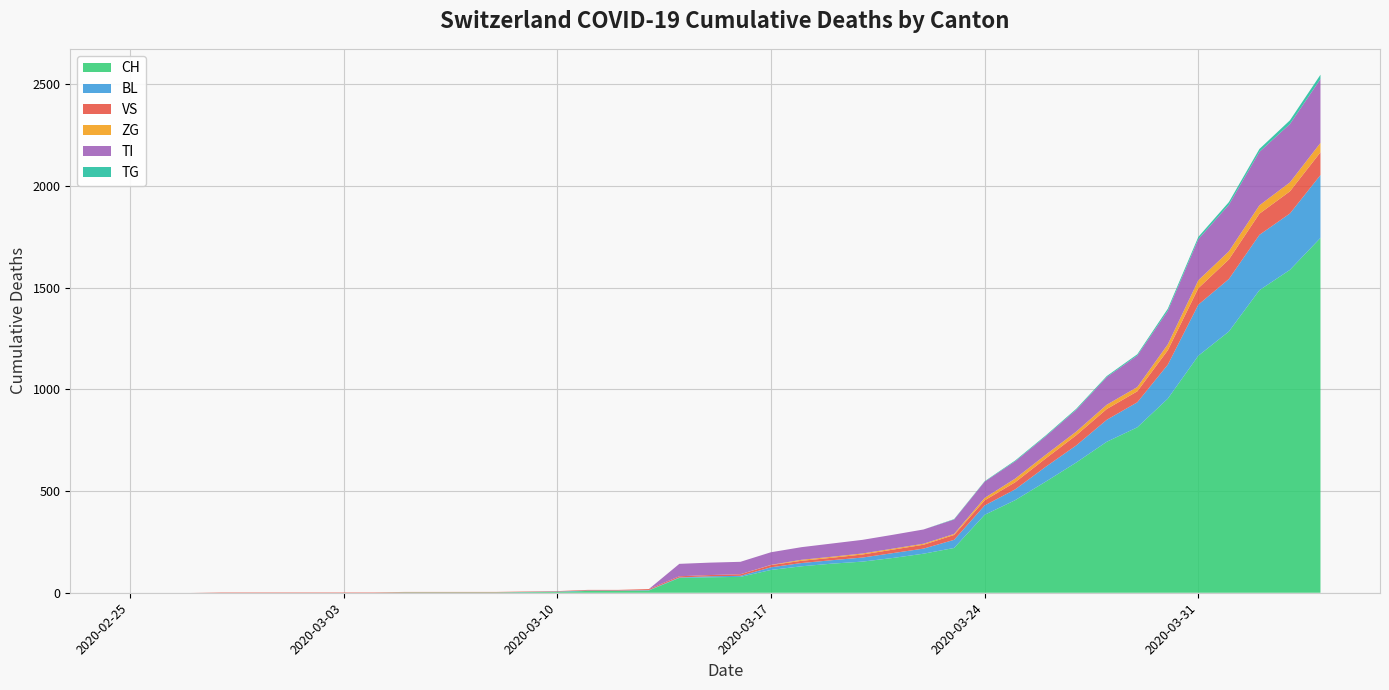

Reading left to right, list all the values displayed in this chart.

CH: 0	0	0	0	0	0	0	0	0	2	2	2	2	3	4	9	9	11	73	76	78	112	130	143	153	171	192	220	383	455	546	640	742	813	954	1165	1284	1487	1587	1744
BL: 0	0	0	0	0	0	0	0	0	0	0	0	0	1	2	2	2	2	2	5	5	13	16	17	20	24	25	40	46	53	73	84	108	123	167	251	258	272	277	309
VS: 0	0	0	2	2	2	2	2	2	2	2	2	2	2	2	3	3	5	6	6	8	11	11	12	15	17	19	24	25	35	41	50	53	54	71	81	96	104	109	112
ZG: 0	0	0	0	0	0	0	0	0	0	0	0	0	0	0	0	0	0	0	0	0	1	5	5	5	5	5	5	12	18	18	18	21	21	29	39	40	41	44	46
TI: 0	0	0	0	0	0	0	0	0	0	0	0	0	0	0	0	0	0	61	61	61	62	62	65	67	68	70	71	80	85	91	107	136	155	165	202	229	263	287	314
TG: 0	0	0	0	0	0	0	0	0	0	0	0	0	0	0	0	0	0	0	0	0	0	0	0	0	0	0	2	2	4	4	5	5	6	10	11	13	14	18	21